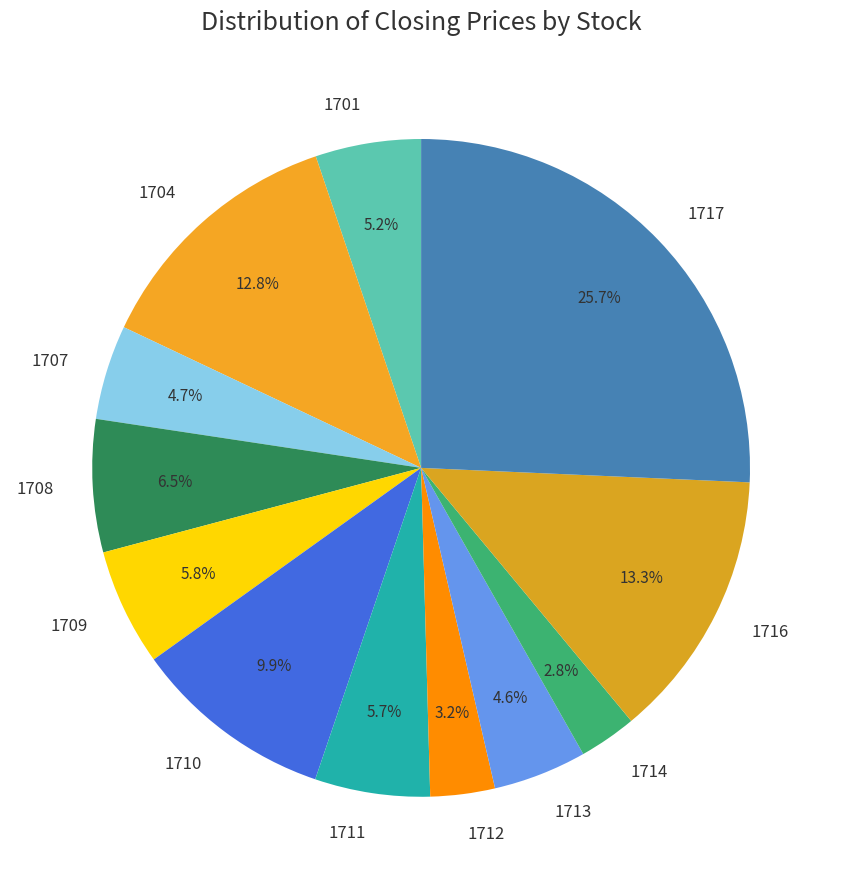

Is there any slice that represents more than half of the pie?

No